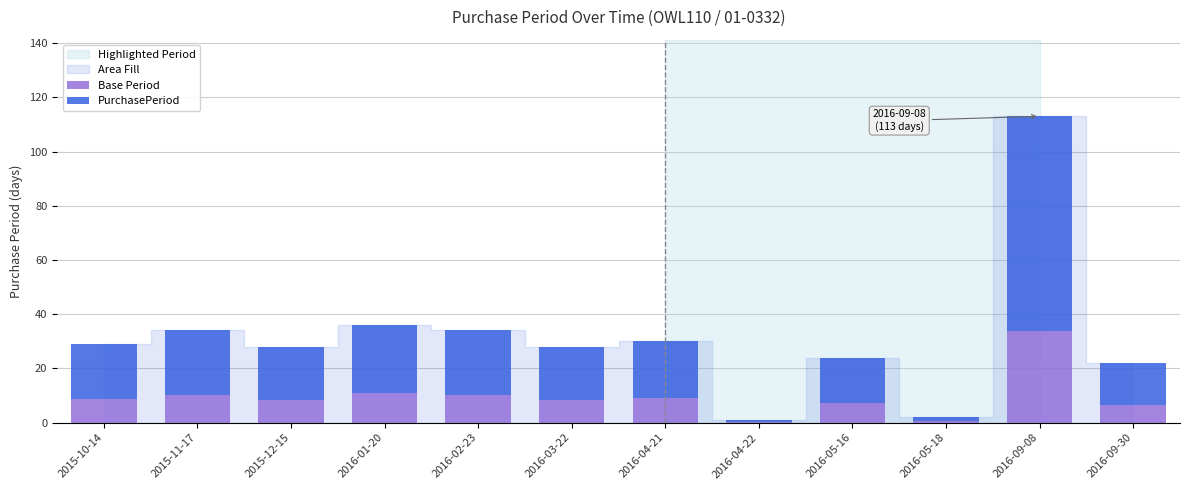

What is the total value across all series at 2015-10-14?

29.0